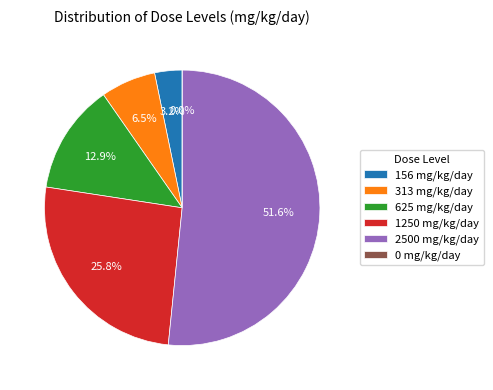

How many slices are in this pie chart?

6